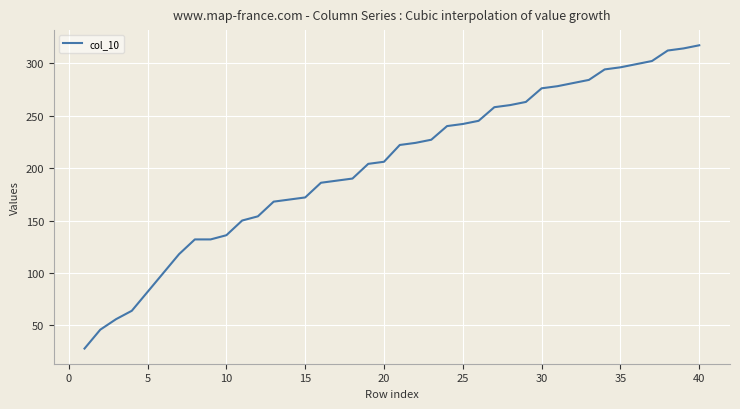

What is the difference between the maximum and minimum values?

289